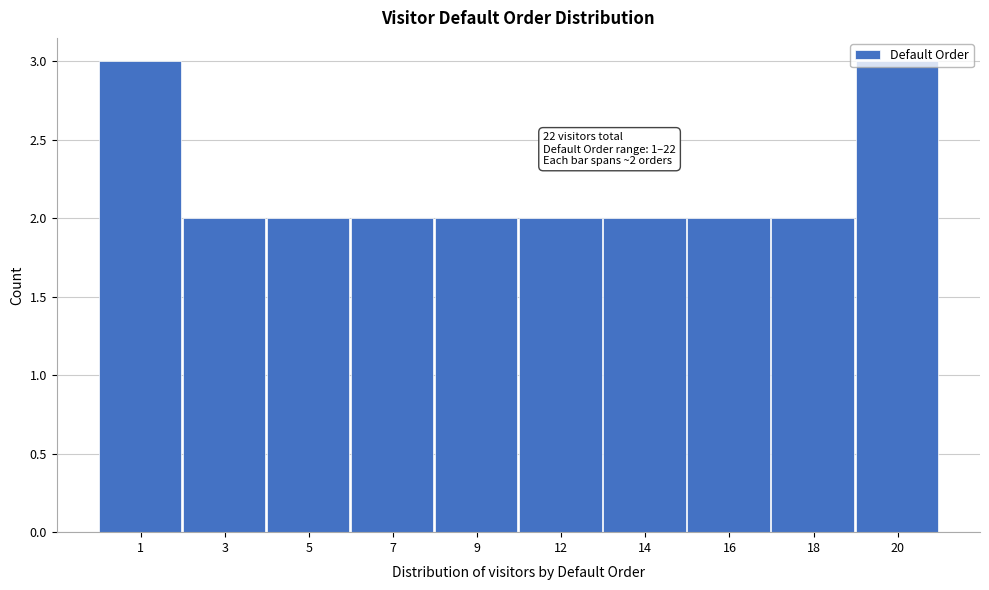

What is the value of the 9th bar from the left?

2